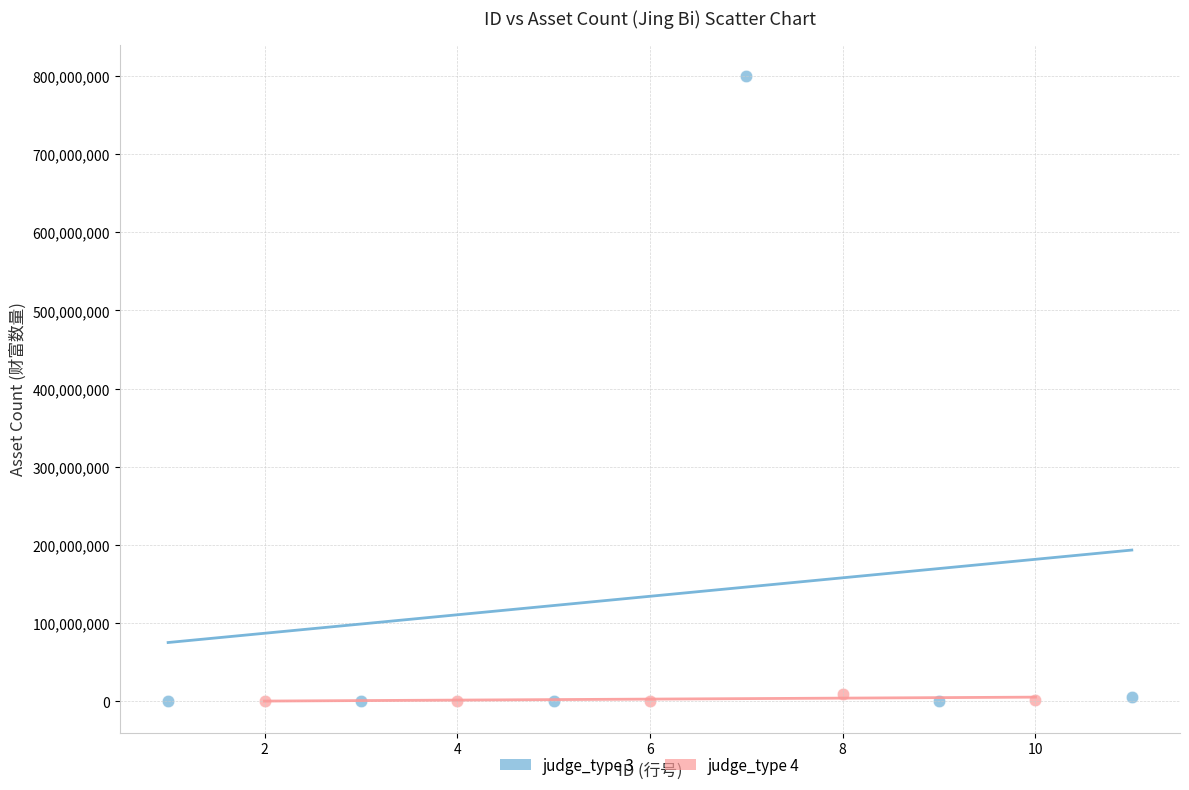

Which series has the widest spread of Y values?

judge_type 3